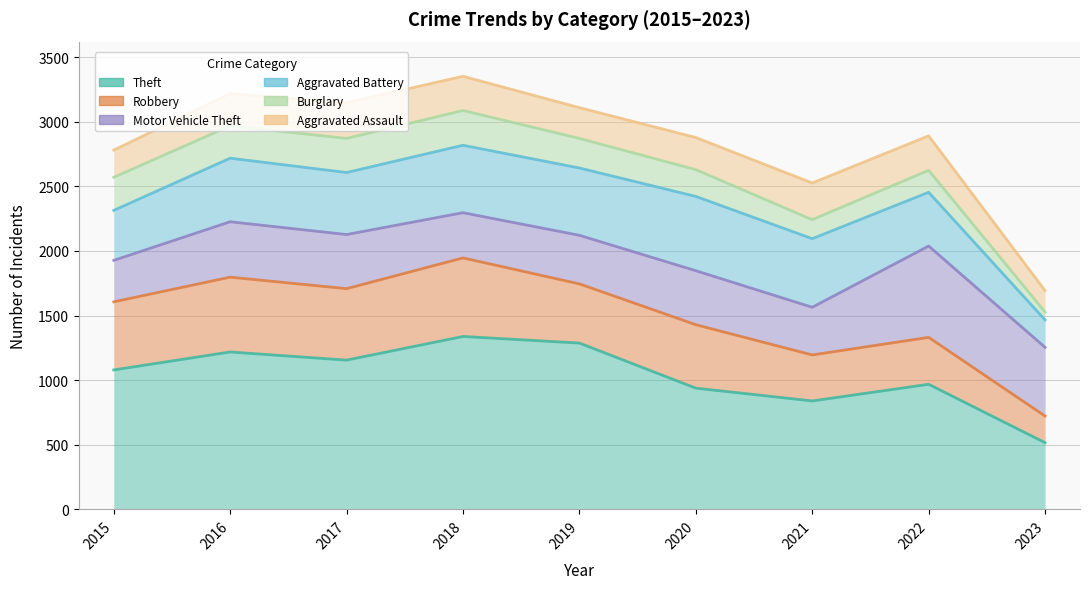

What are all the series names shown in the legend?

Theft, Robbery, Motor Vehicle Theft, Aggravated Battery, Burglary, Aggravated Assault